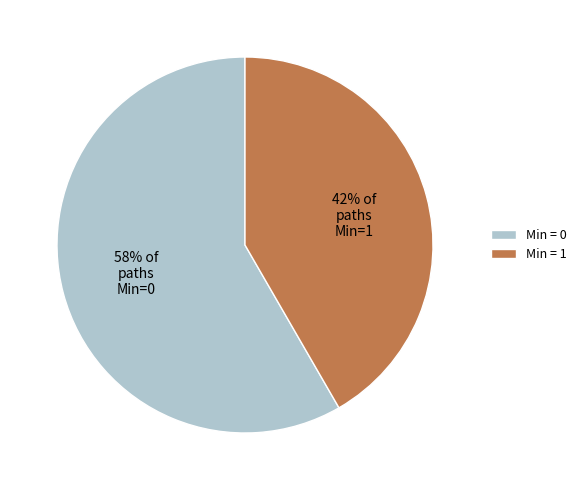

Does any single category account for the majority?

Yes